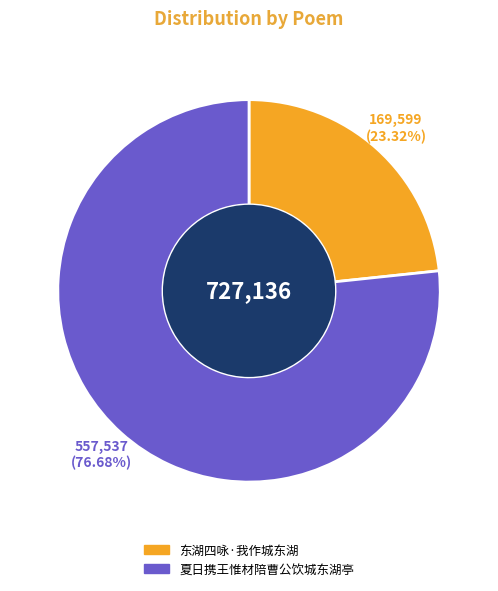

To the nearest percent, what is the combined percentage of 东湖四咏·我作城东湖 and 夏日携王惟材陪曹公饮城东湖亭?

100%